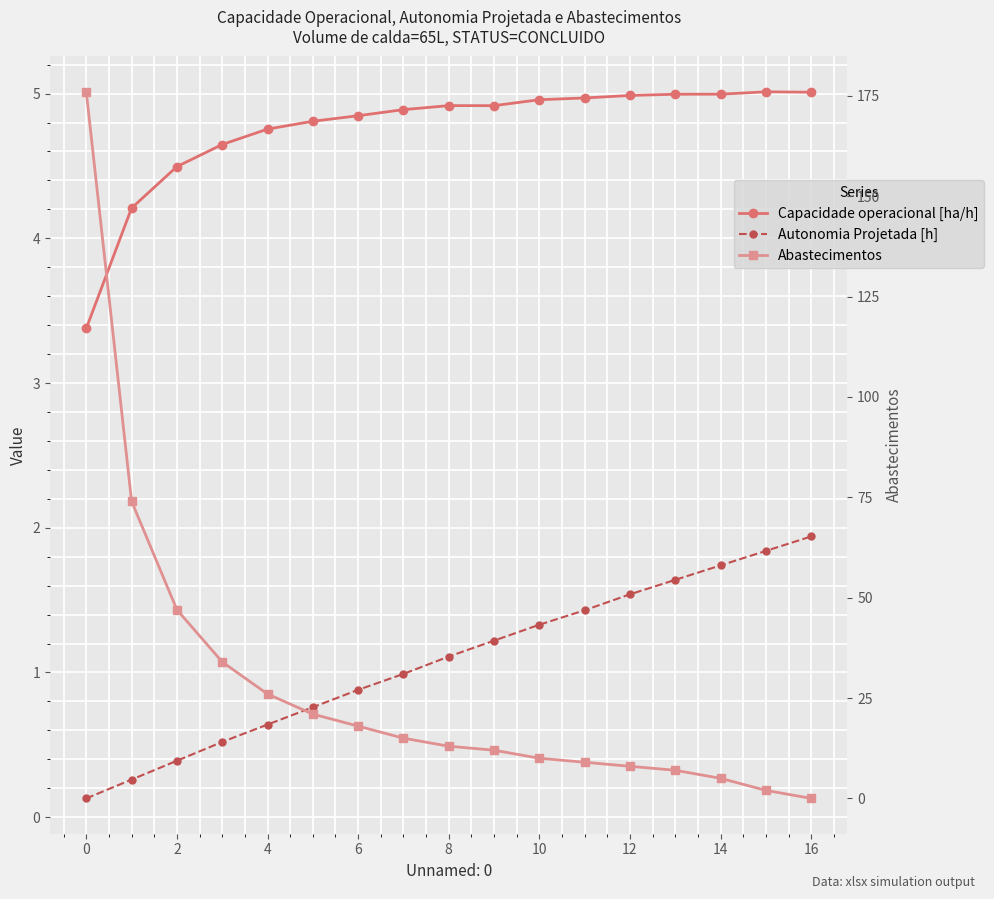

How many values in the Capacidade operacional [ha/h] series exceed 4?

16